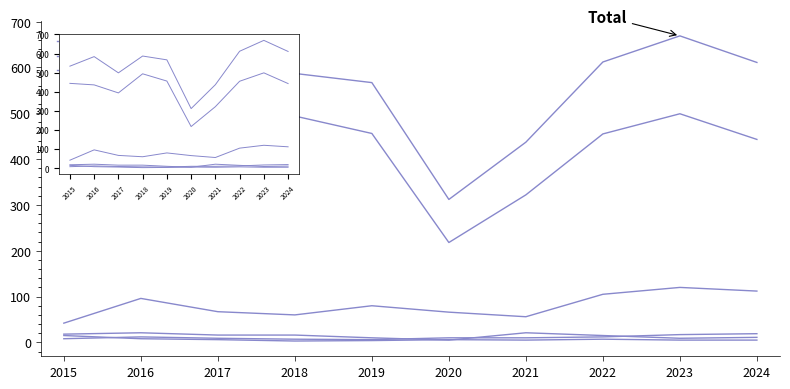

Which series has the largest range (max minus min)?

Total